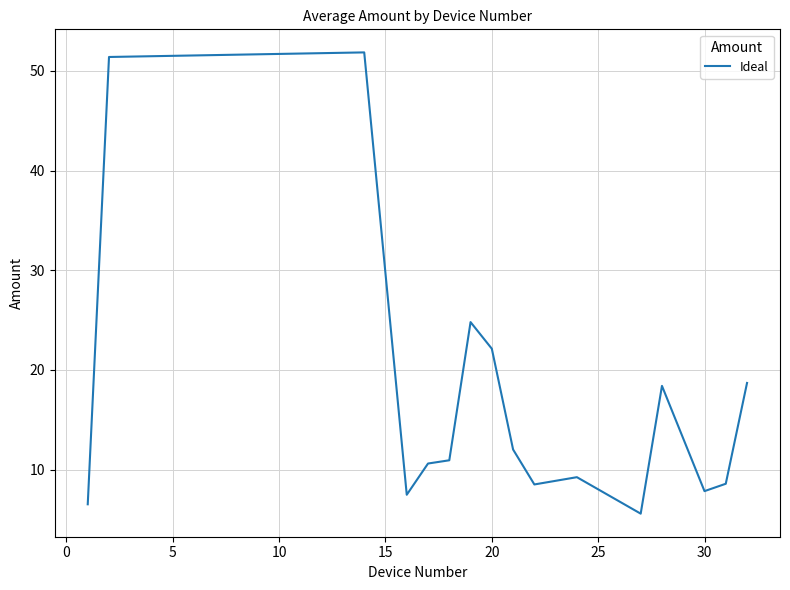

What is the greatest value displayed?

51.9